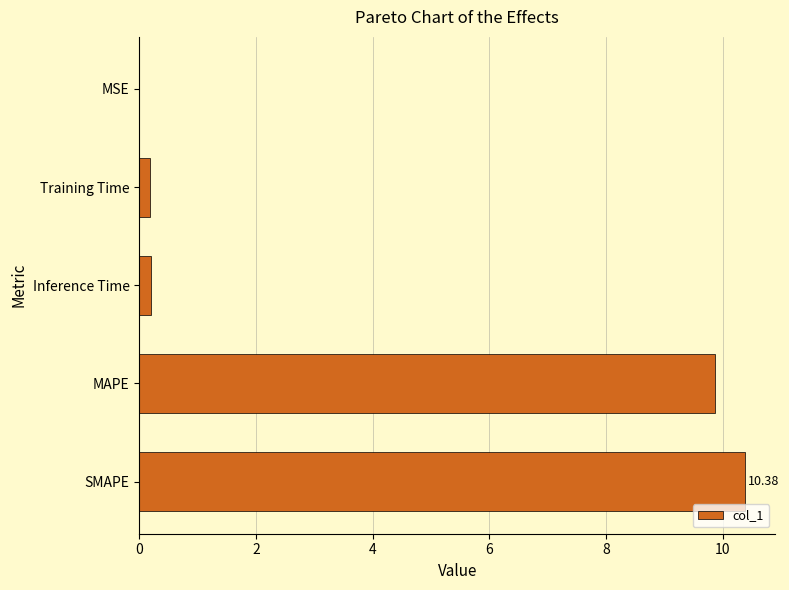

What is the sum of all values?

20.6